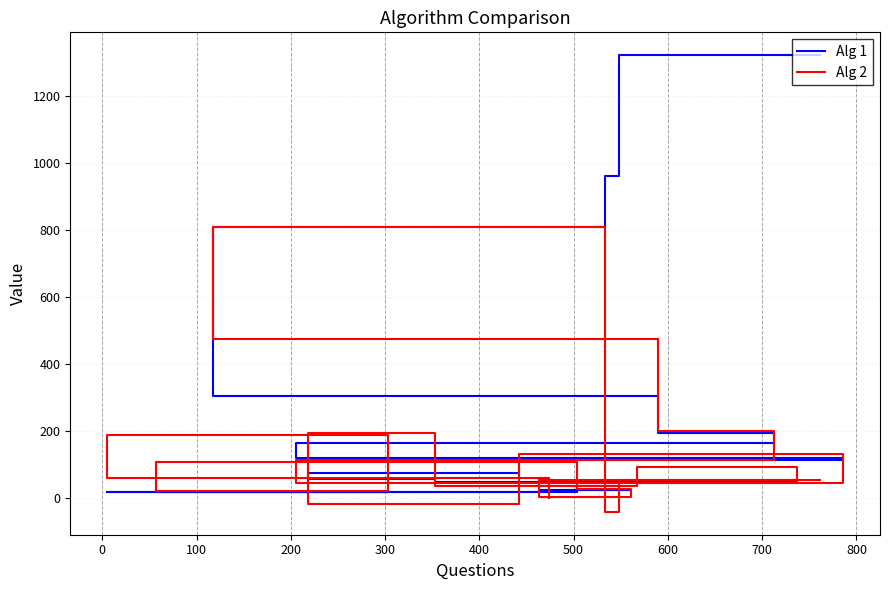

Where is the first local maximum for Alg 2?

100